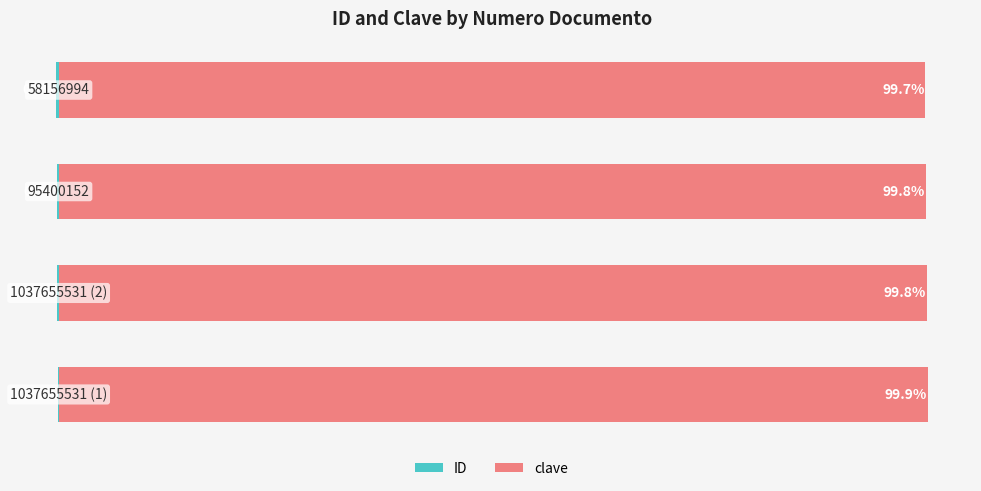

Rank the series at 2 from lowest to highest value.

ID, clave